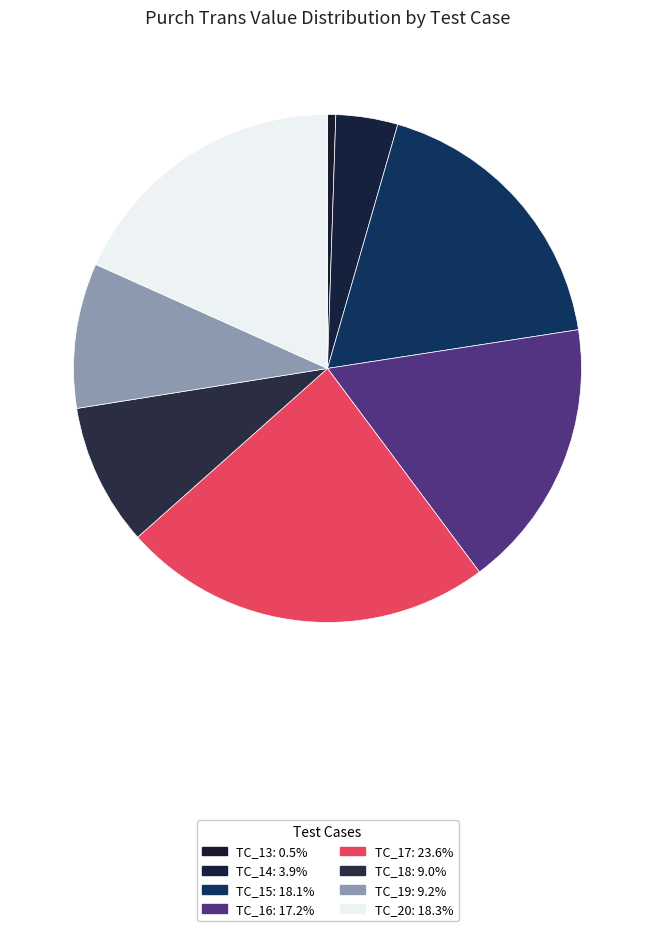

Count the number of slices in the pie.

8